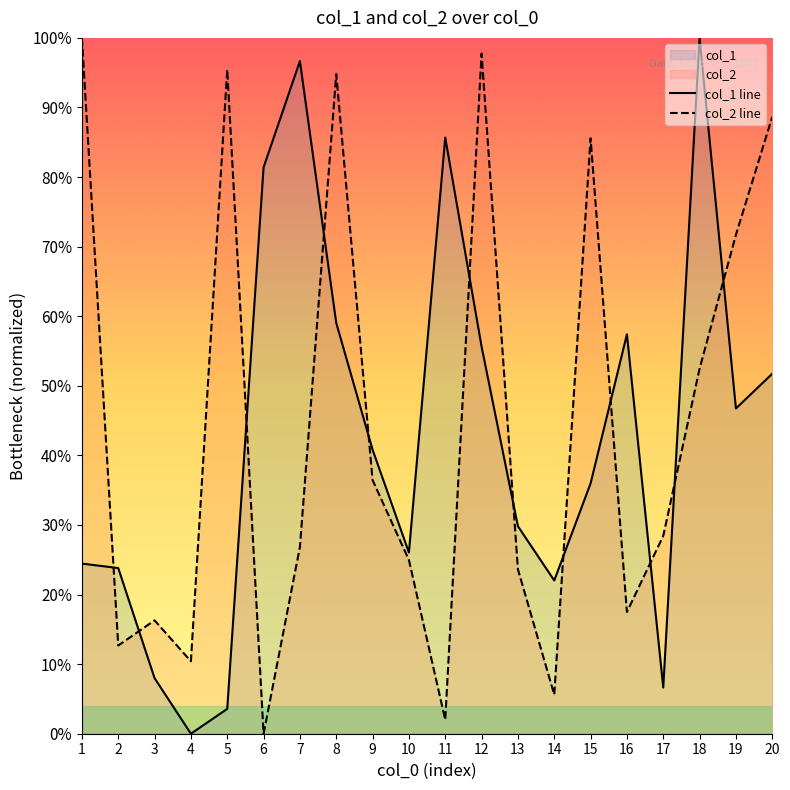

How many interior local peaks does the col_1 line series have?

4